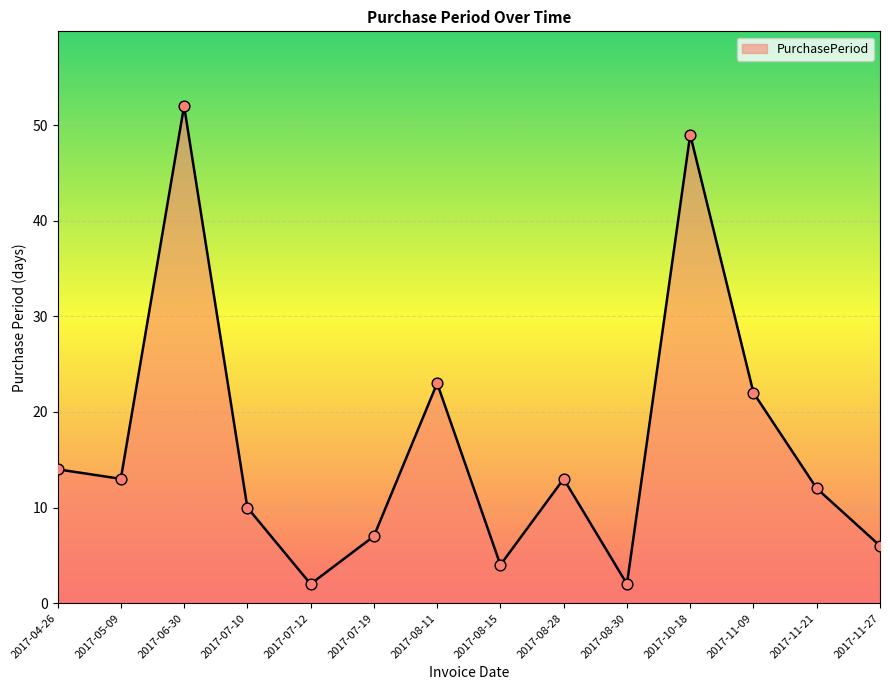

What is the ratio of the value at 2017-08-15 to the value at 2017-08-28?

0.3